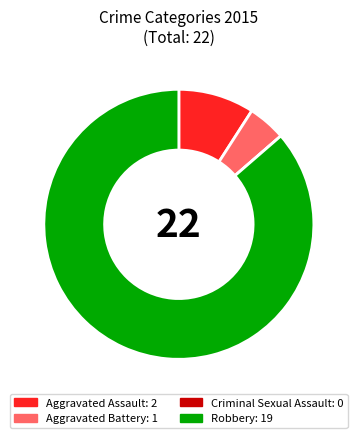

Which slice is the largest?

Robbery